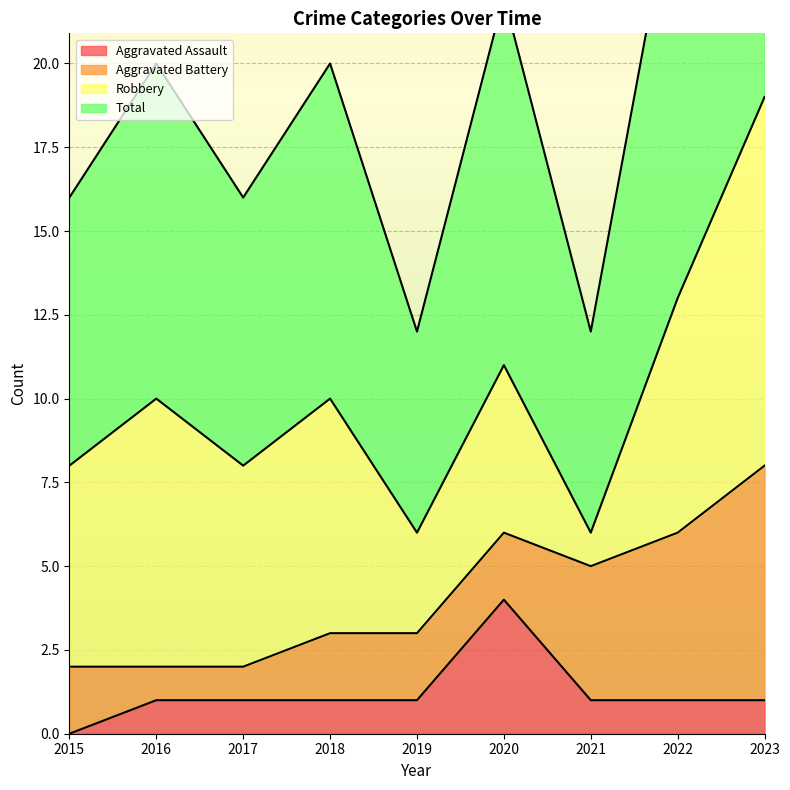

Which has a higher value, 2019 or 2016?

2019